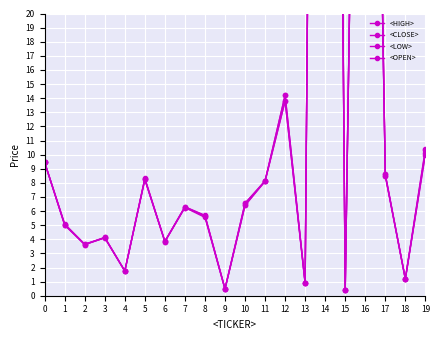

What is the highest value of the <CLOSE> series?

168.5